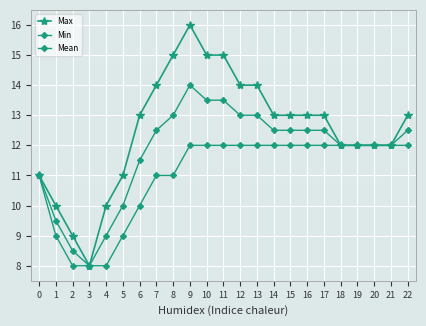

What is the difference between the maximum and minimum values in the Min series?

4.0